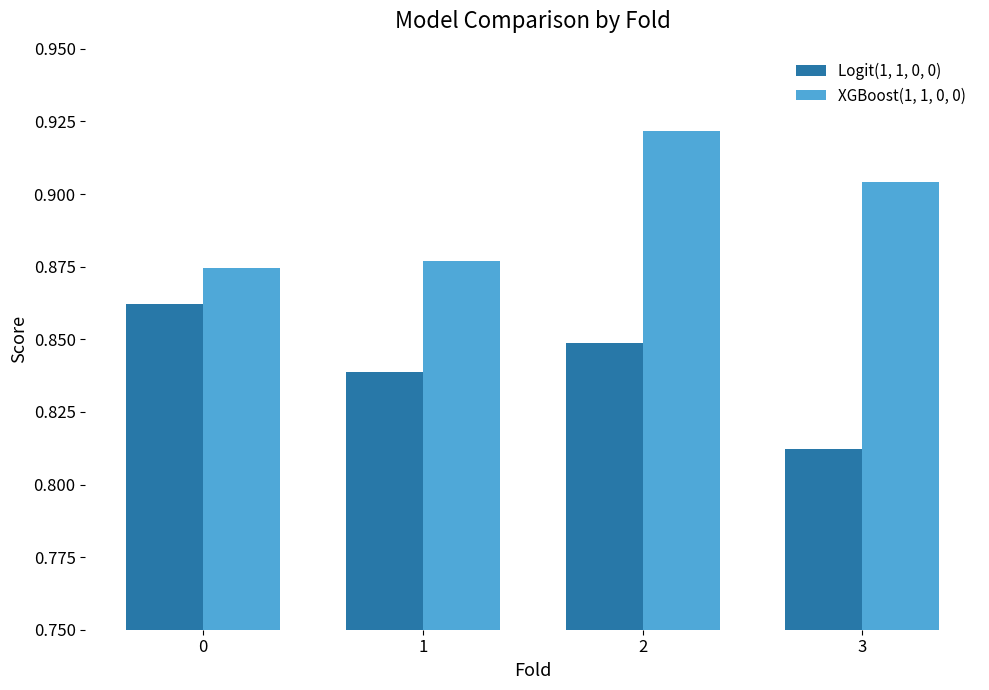

How many groups of bars are there?

4